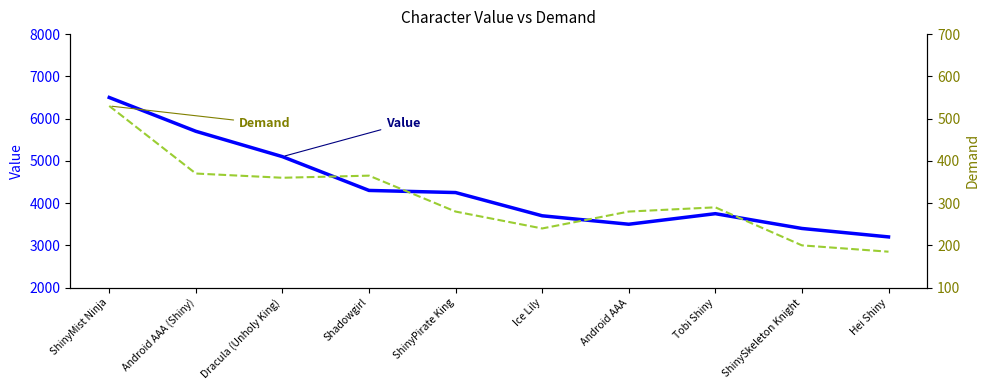

What is the lowest value of the Value series?

3200